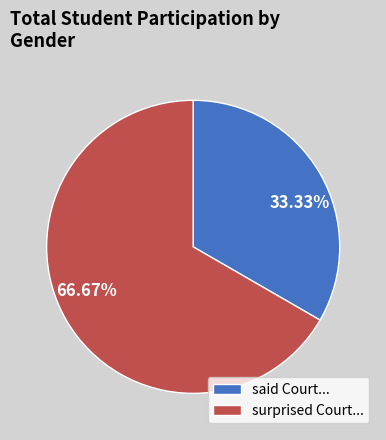

Is there a majority slice in this chart?

Yes